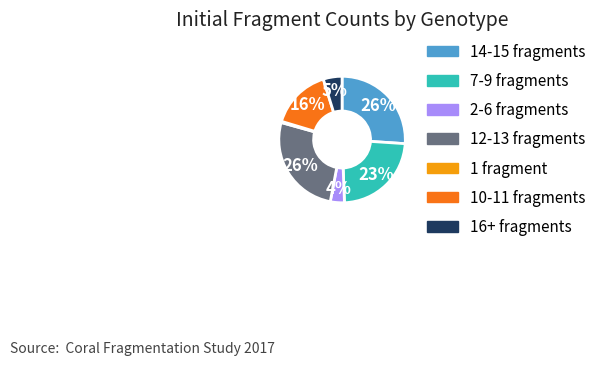

To the nearest percent, what is the average slice percentage?

14%